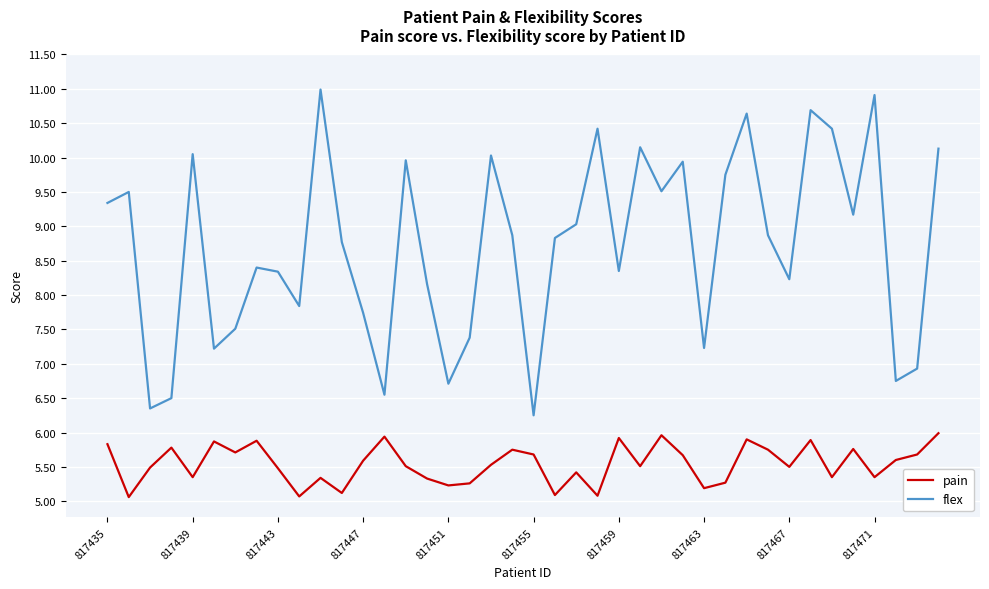

How many values in the flex series exceed 8?

27